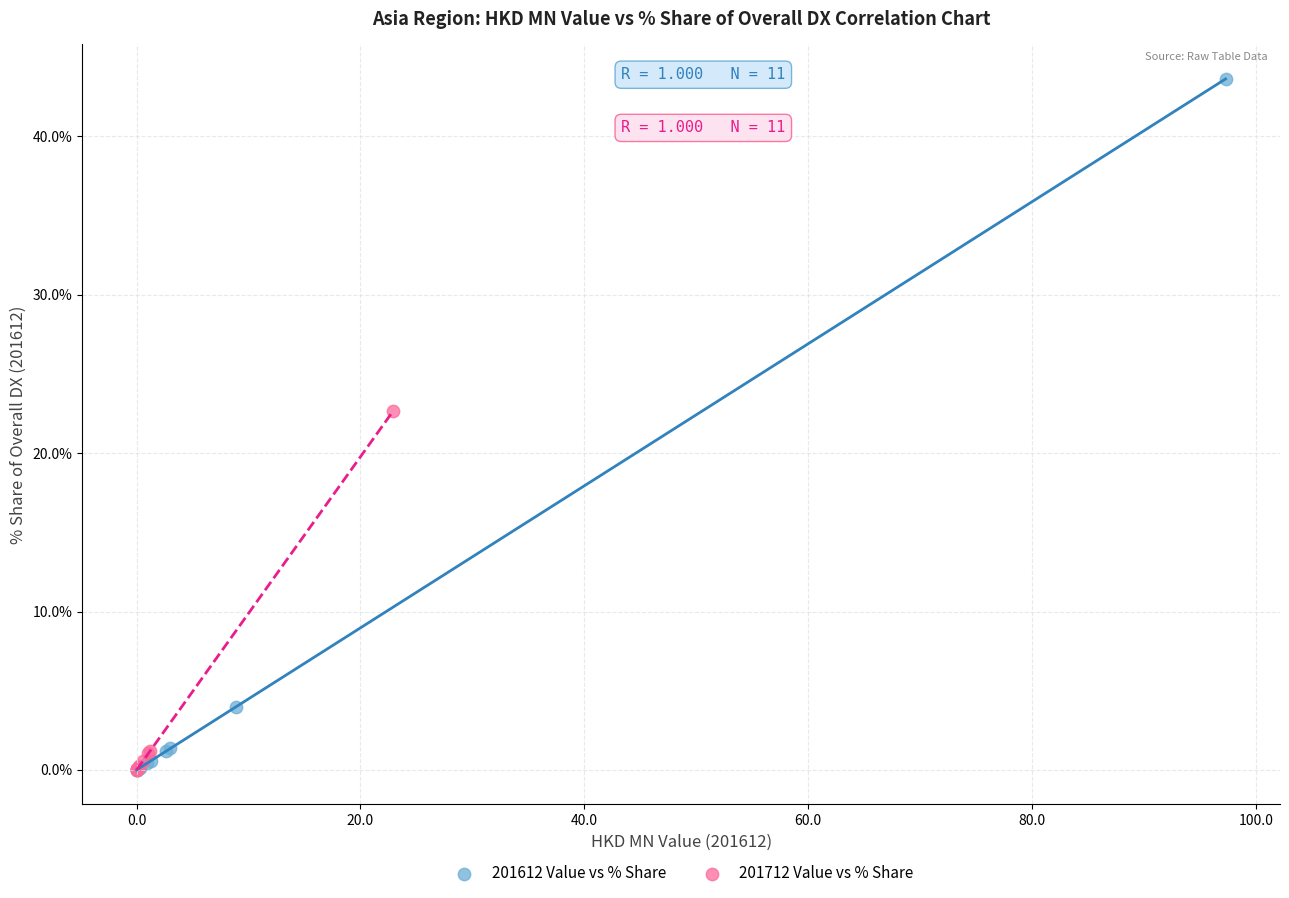

Which series has the widest spread of Y values?

201612 Value vs % Share